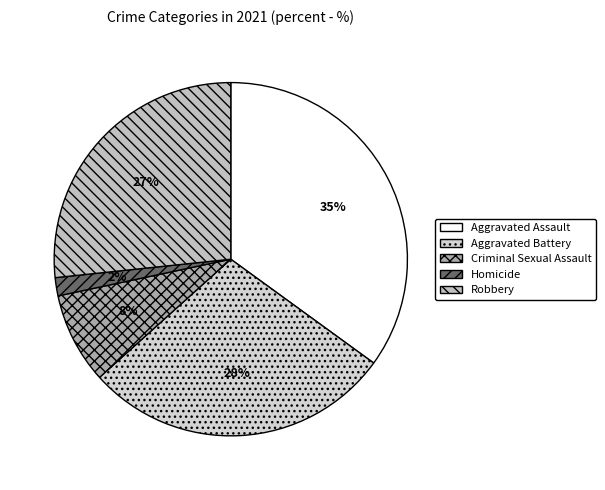

To the nearest percent, what is the combined percentage of Aggravated Battery and Aggravated Assault?

63%